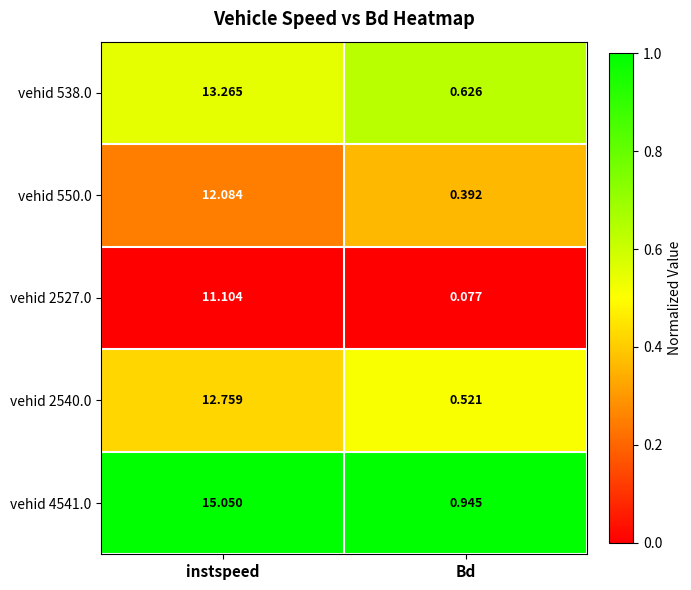

Is the value of vehid 4541.0 at Bd greater than the value of vehid 2527.0 at instspeed?

No